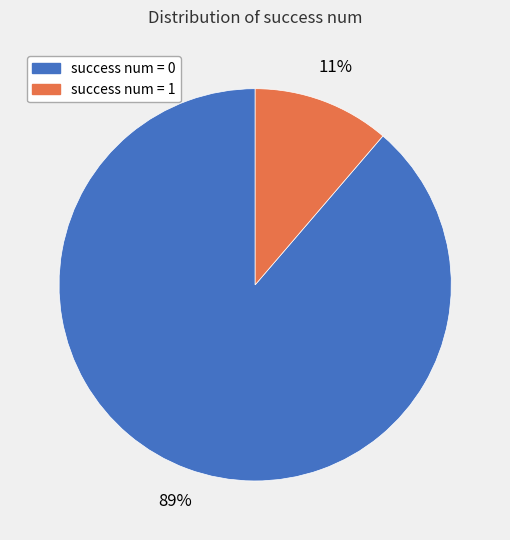

What percentage is the success num = 1 slice, to the nearest percent?

11%